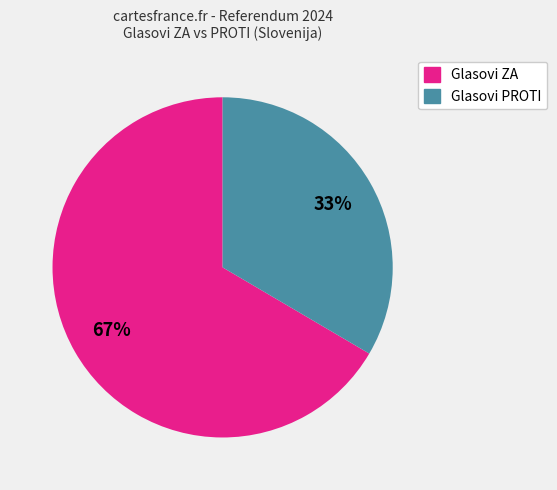

Which has a higher value, Glasovi PROTI or Glasovi ZA?

Glasovi ZA